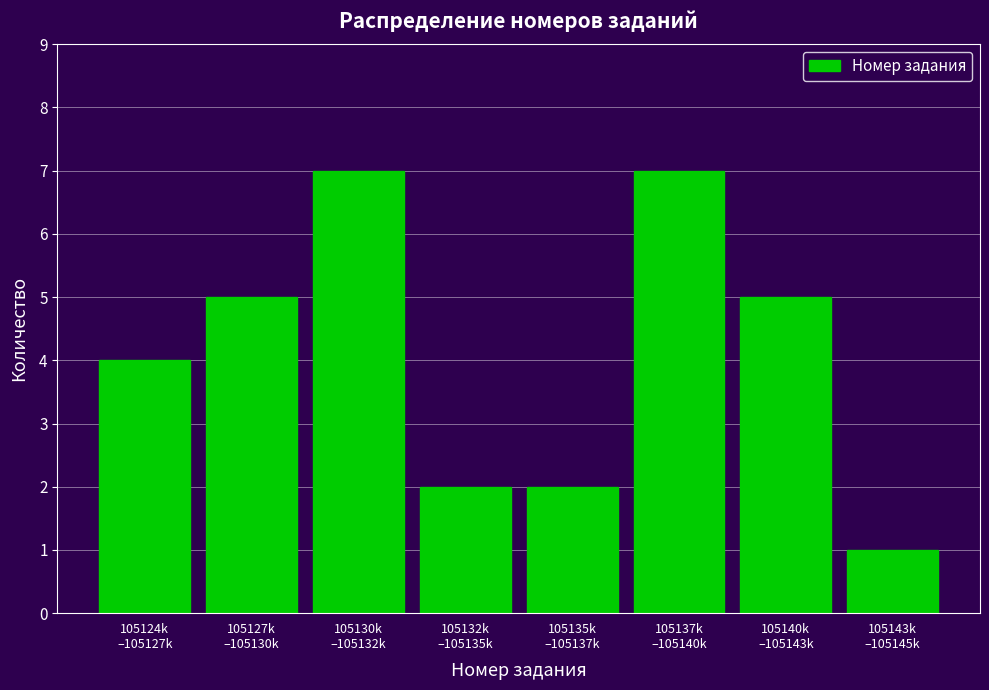

Reading left to right, extract all data points from this chart.

4	5	7	2	2	7	5	1